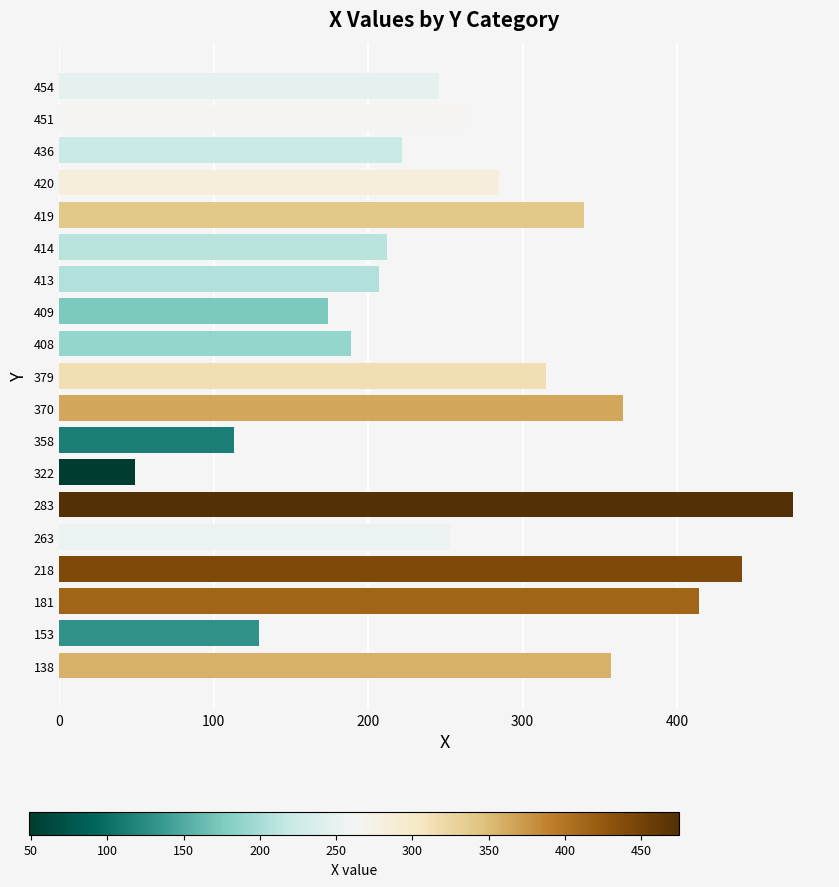

The value at 451 is 389. True or false?

False